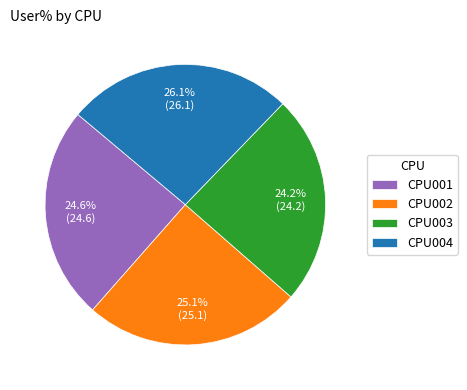

To the nearest percent, what is the difference between the CPU002 and CPU004 slice percentages?

1%